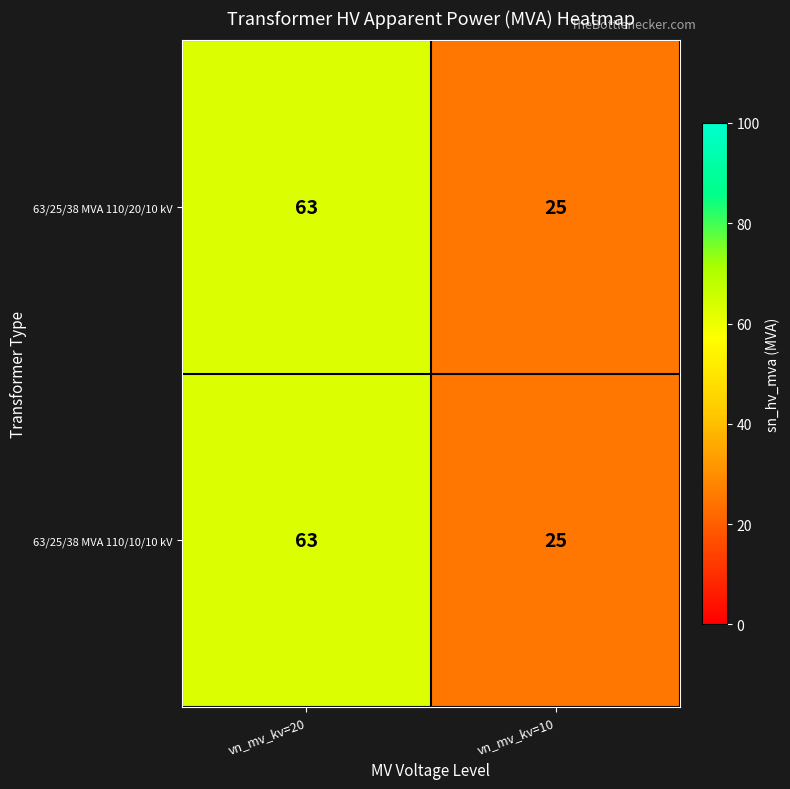

What is the smallest value displayed?

25